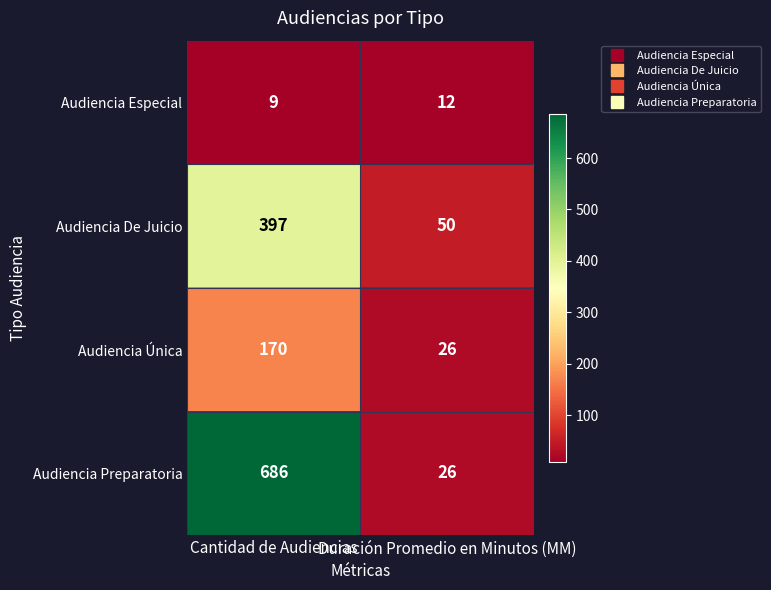

Rank the series at Cantidad de Audiencias from lowest to highest value.

Audiencia Especial, Audiencia Única, Audiencia De Juicio, Audiencia Preparatoria